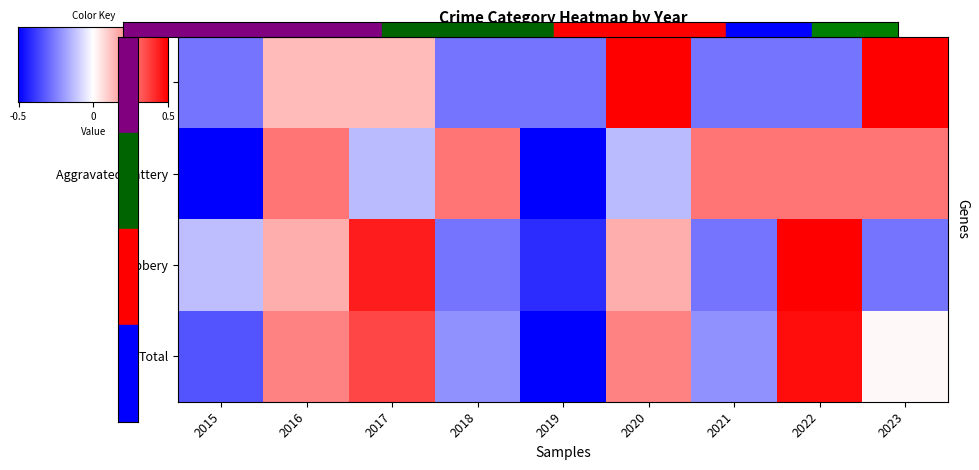

Which series changed the most between 2016 and 2020?

Aggravated Assault